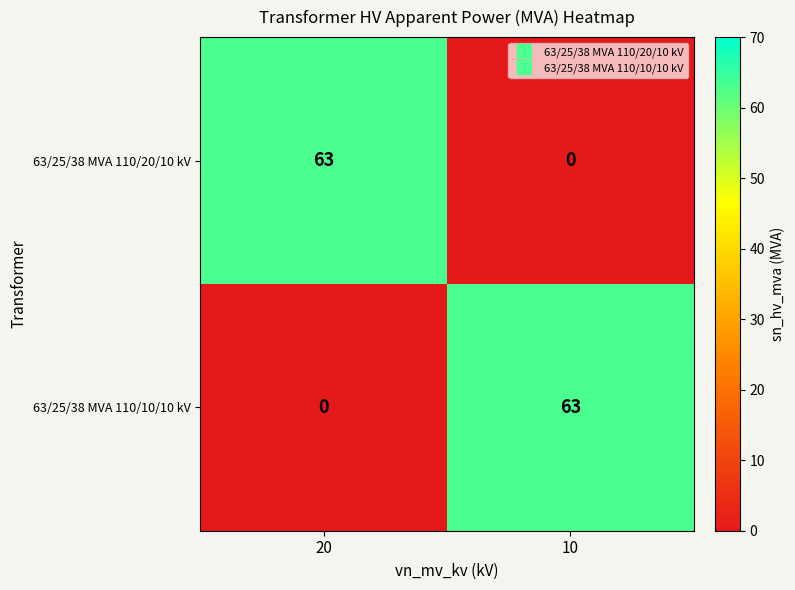

What value does the 63/25/38 MVA 110/10/10 kV series have at 10?

63